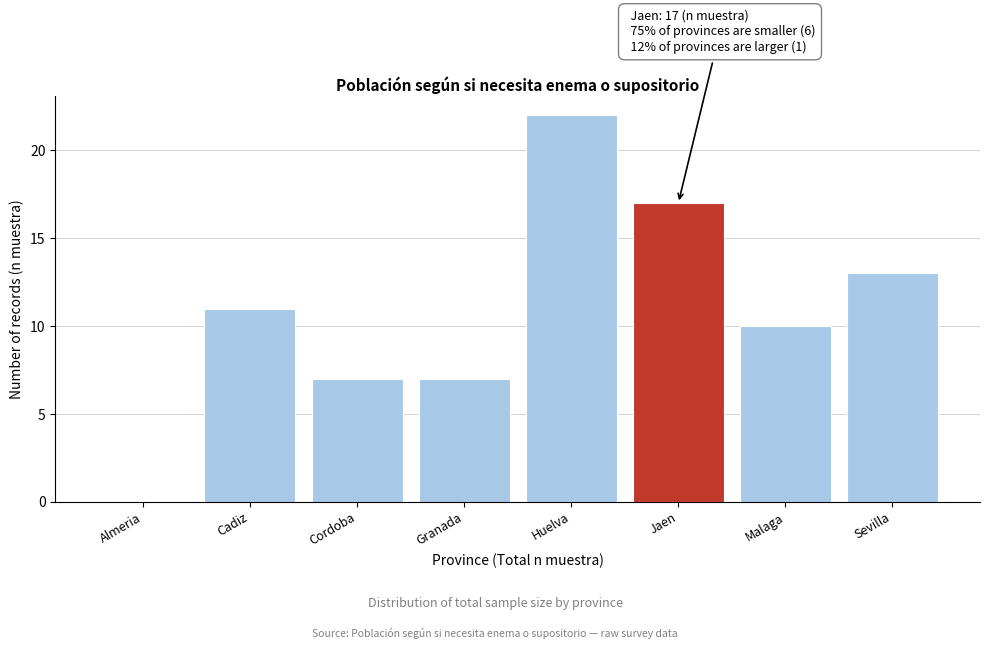

Reading left to right, what are all the values shown in this chart?

Almeria=0	Cadiz=11	Cordoba=7	Granada=7	Huelva=22	Jaen=17	Malaga=10	Sevilla=13